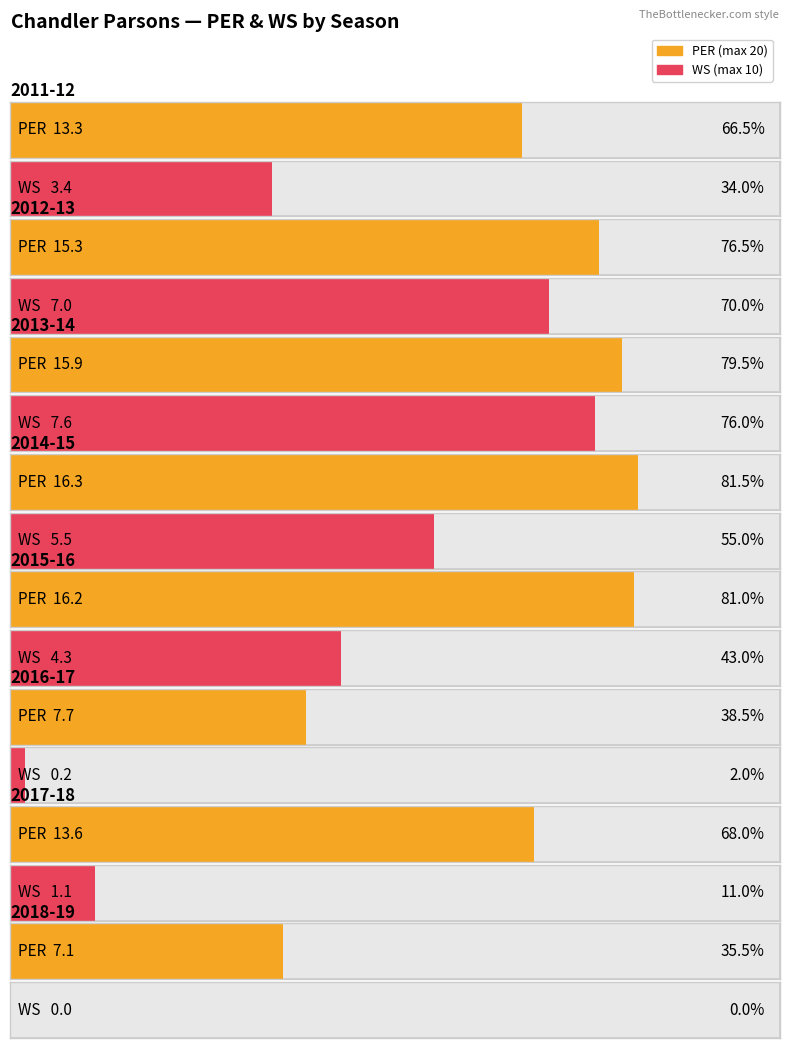

What is the average value of the WS series?

3.6